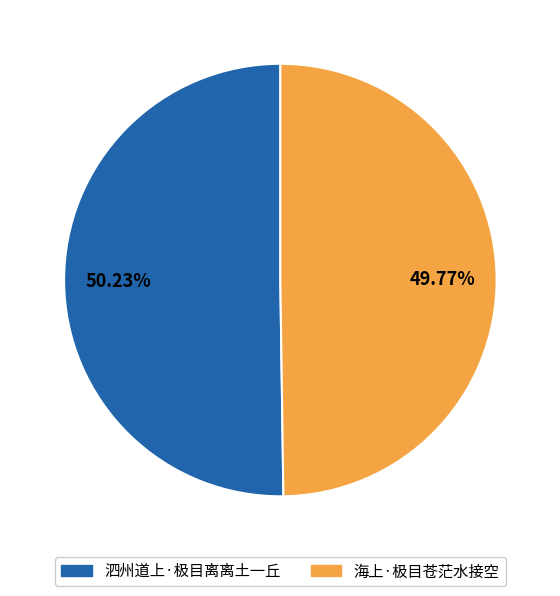

What percentage do 泗州道上·极目离离土一丘 and 海上·极目苍茫水接空 together represent?

100.0%